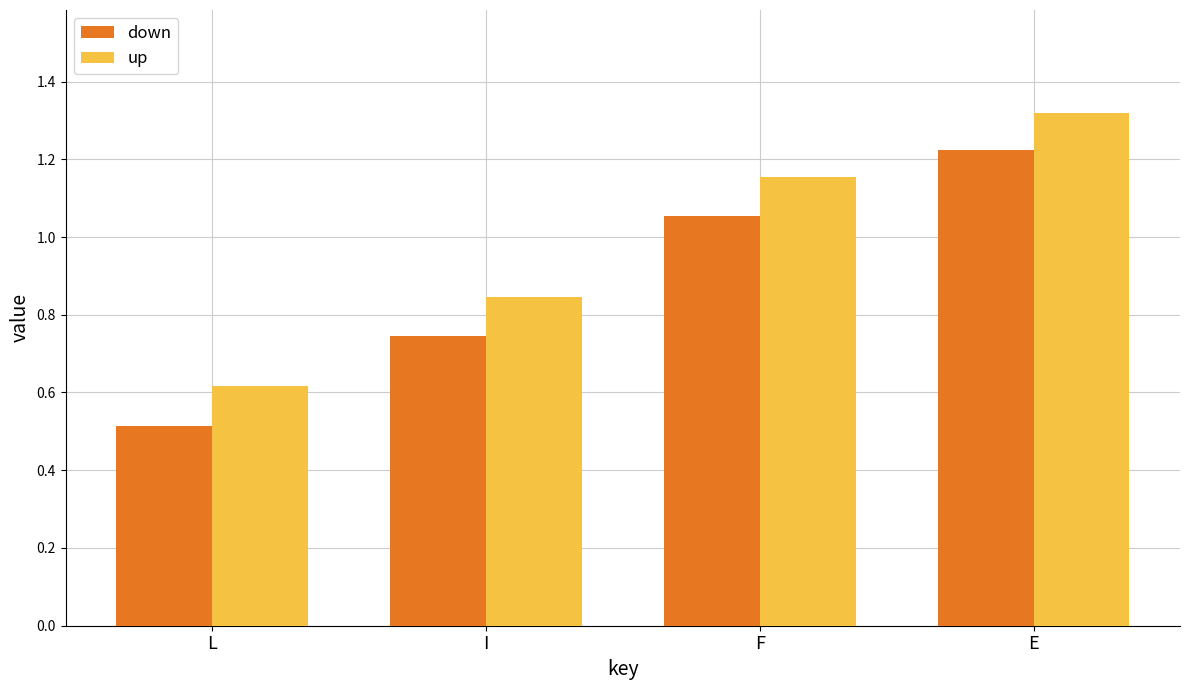

Rank the series by their average value, from highest to lowest.

up, down